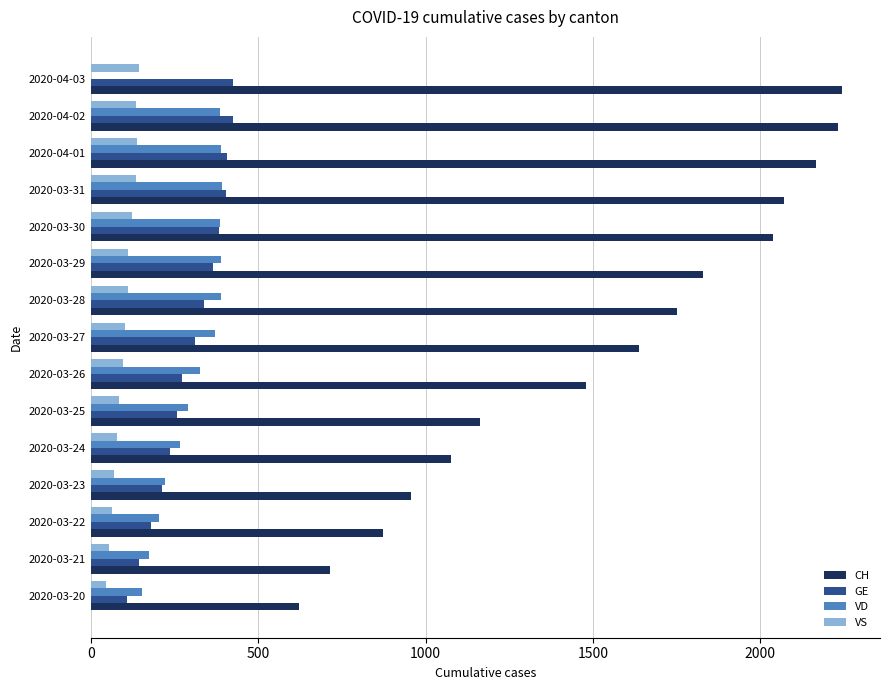

What is the greatest value displayed?

2245